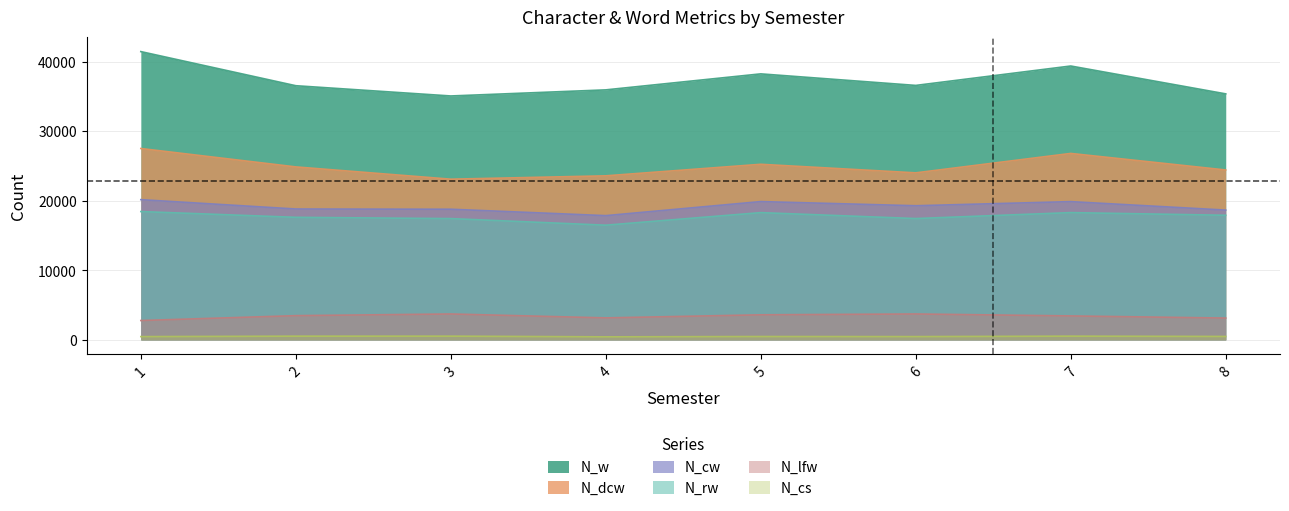

Where does the N_cw series first go above 19285?

1